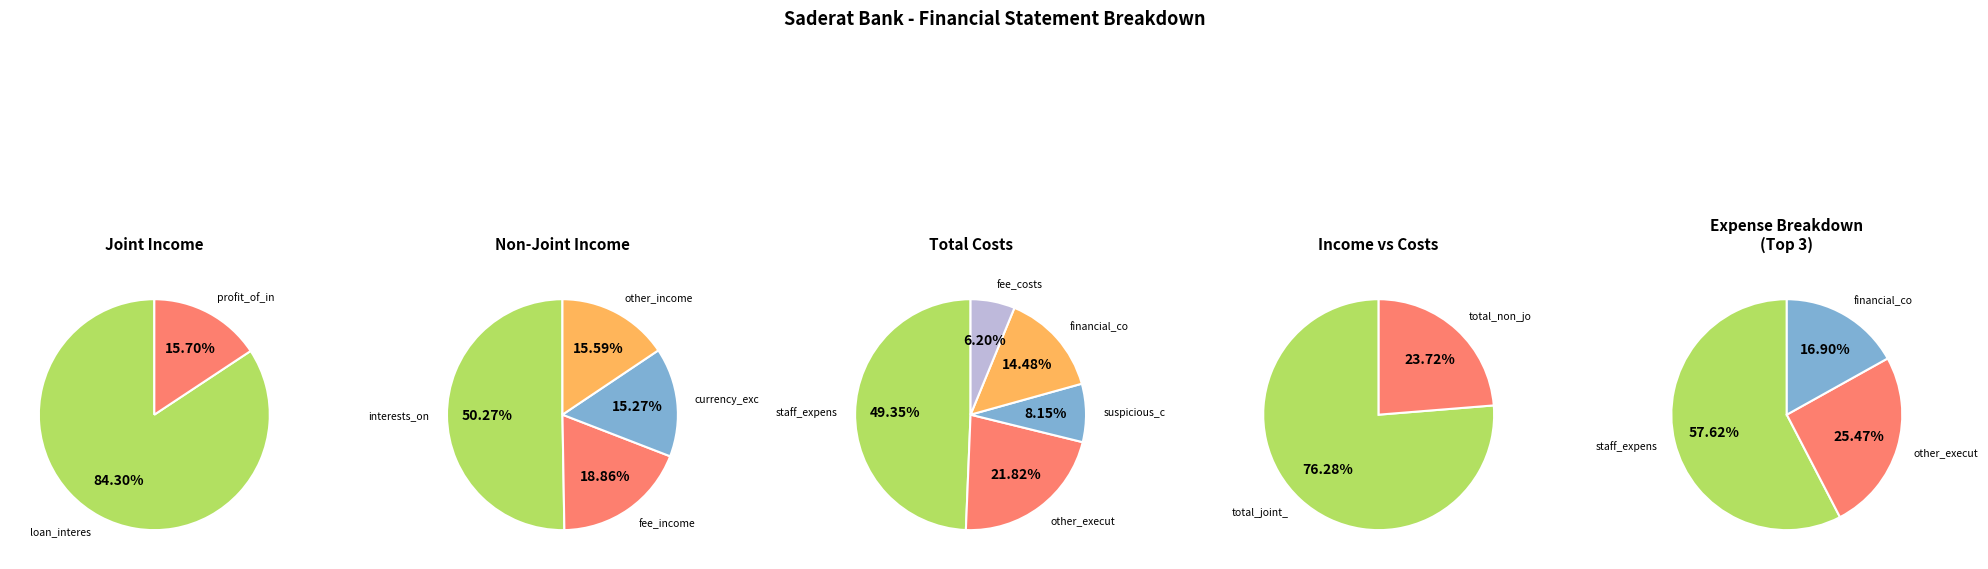

Which slice represents more than half of the pie?

loan_interests